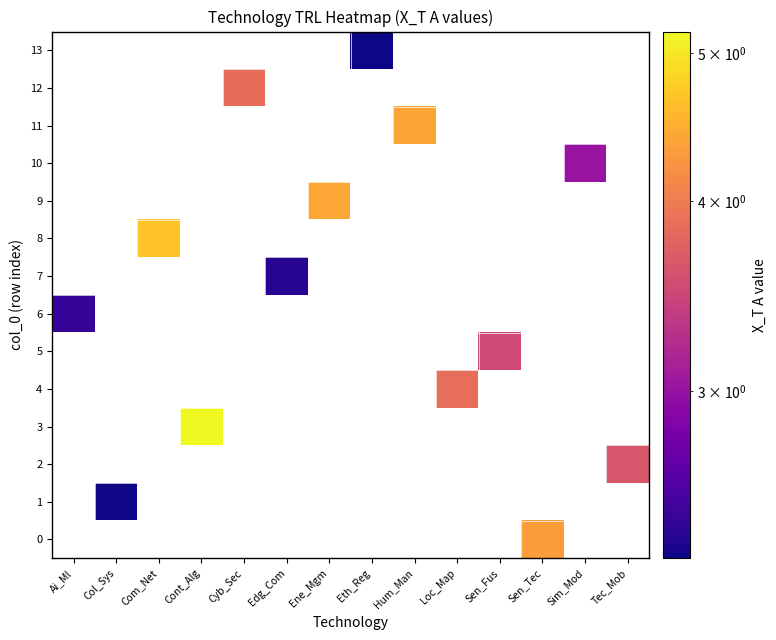

Count the number of data series in this chart.

14